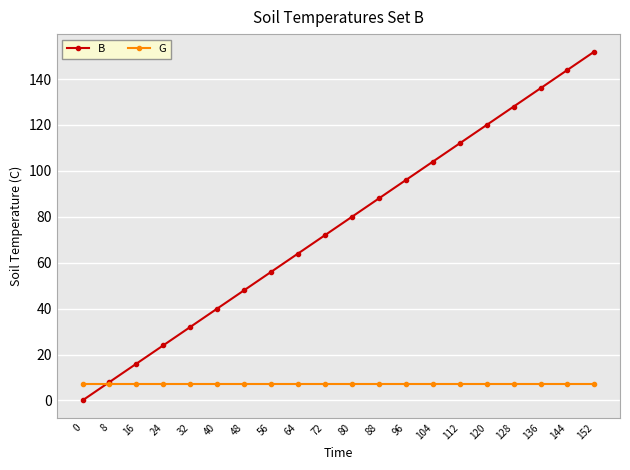

Which series ends up on top after the final intersection of G and B?

B